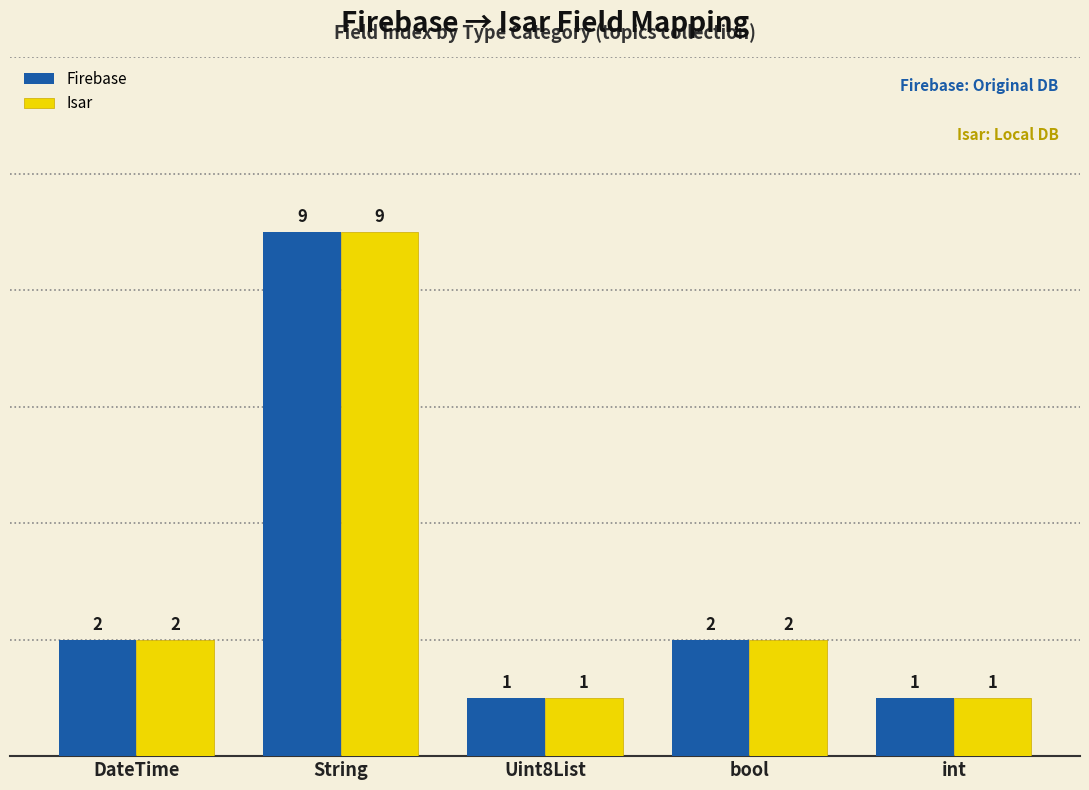

How many bars are there in total?

10